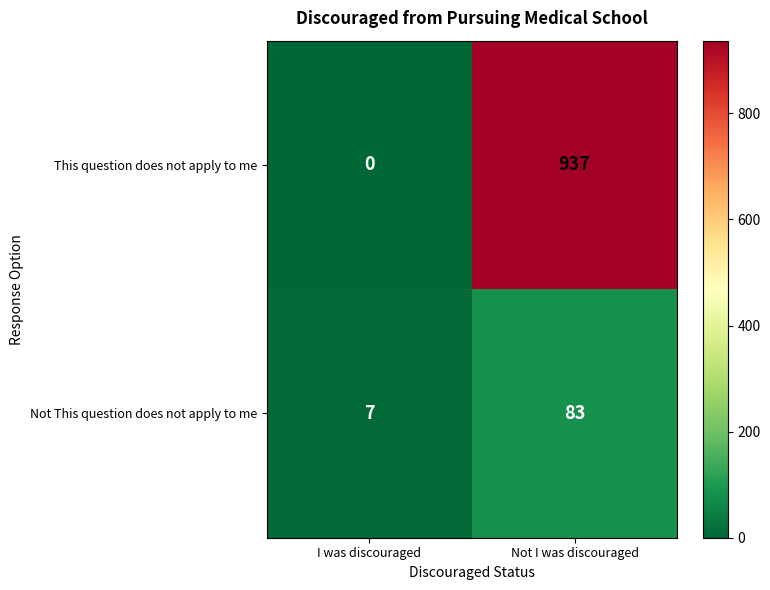

Count the number of data series in this chart.

2